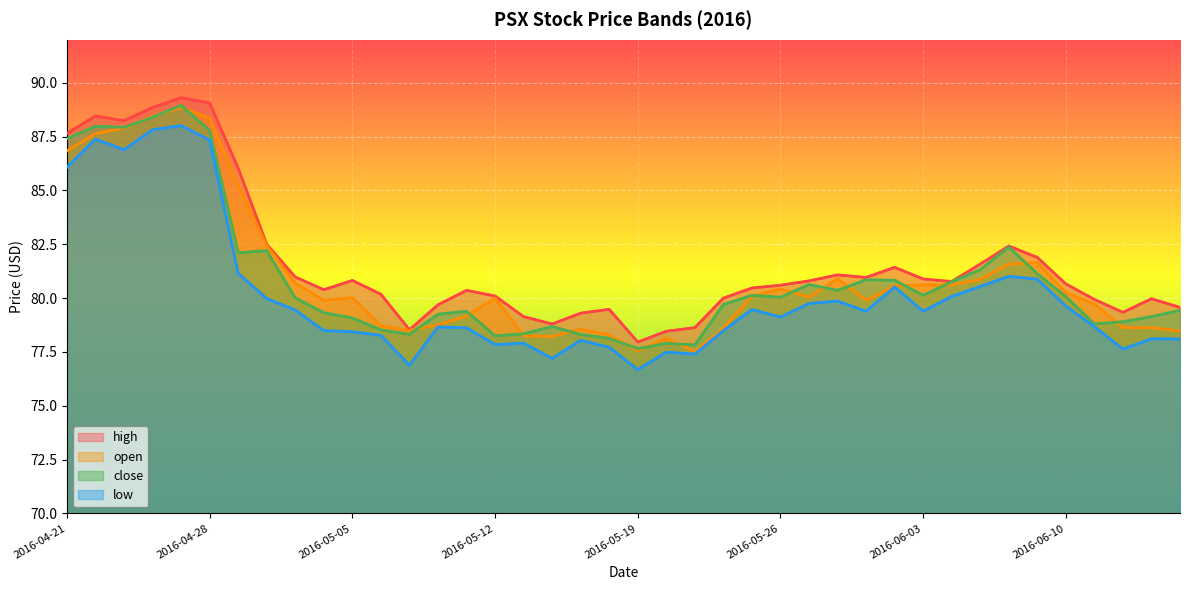

What is the difference between the highest and lowest values at 21?

1.0